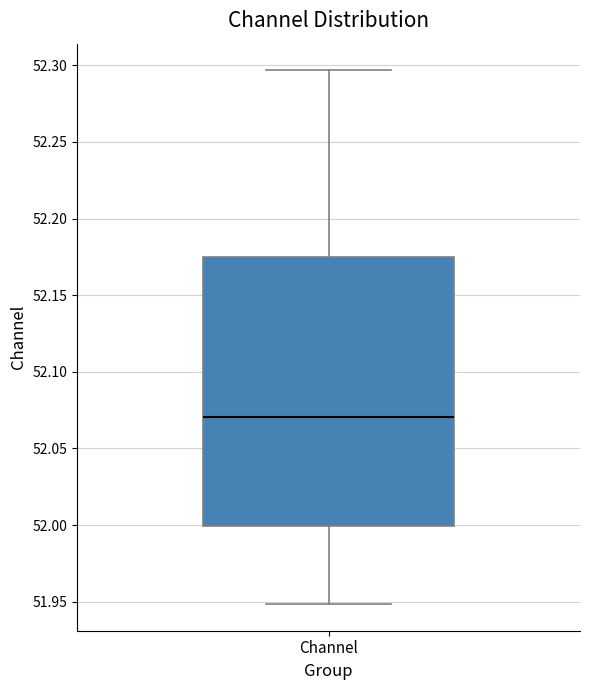

Where is the lower edge of the box for Channel on the y-axis? The values are not printed on the chart, so give them approximately, as read against the axis.

52.000